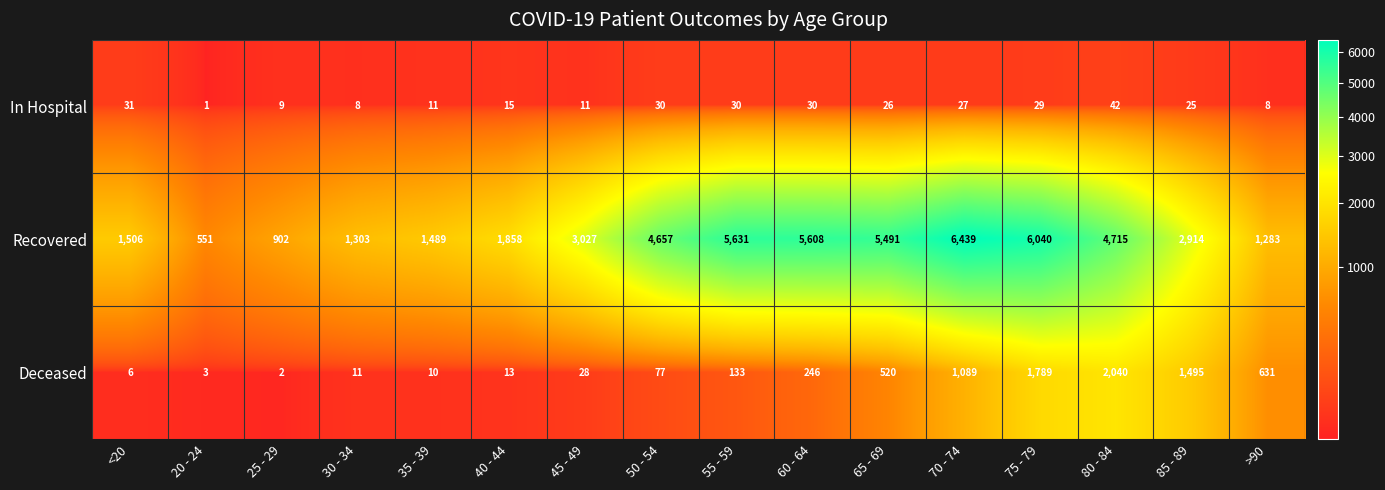

Rank the series at 75 - 79 from lowest to highest value.

In Hospital, Deceased, Recovered